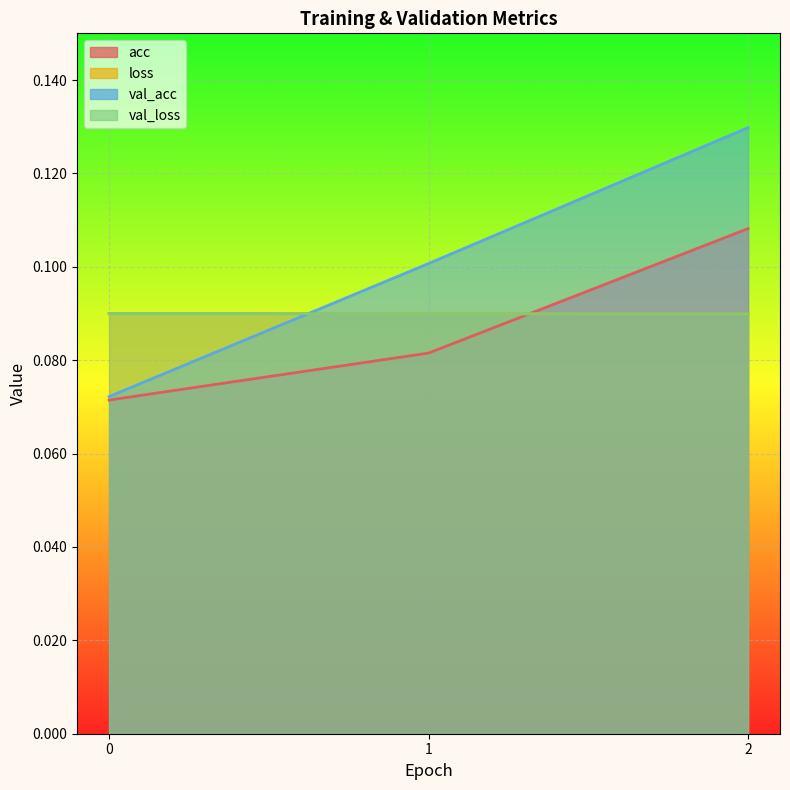

What is the approximate value of val_acc at 1?

0.1